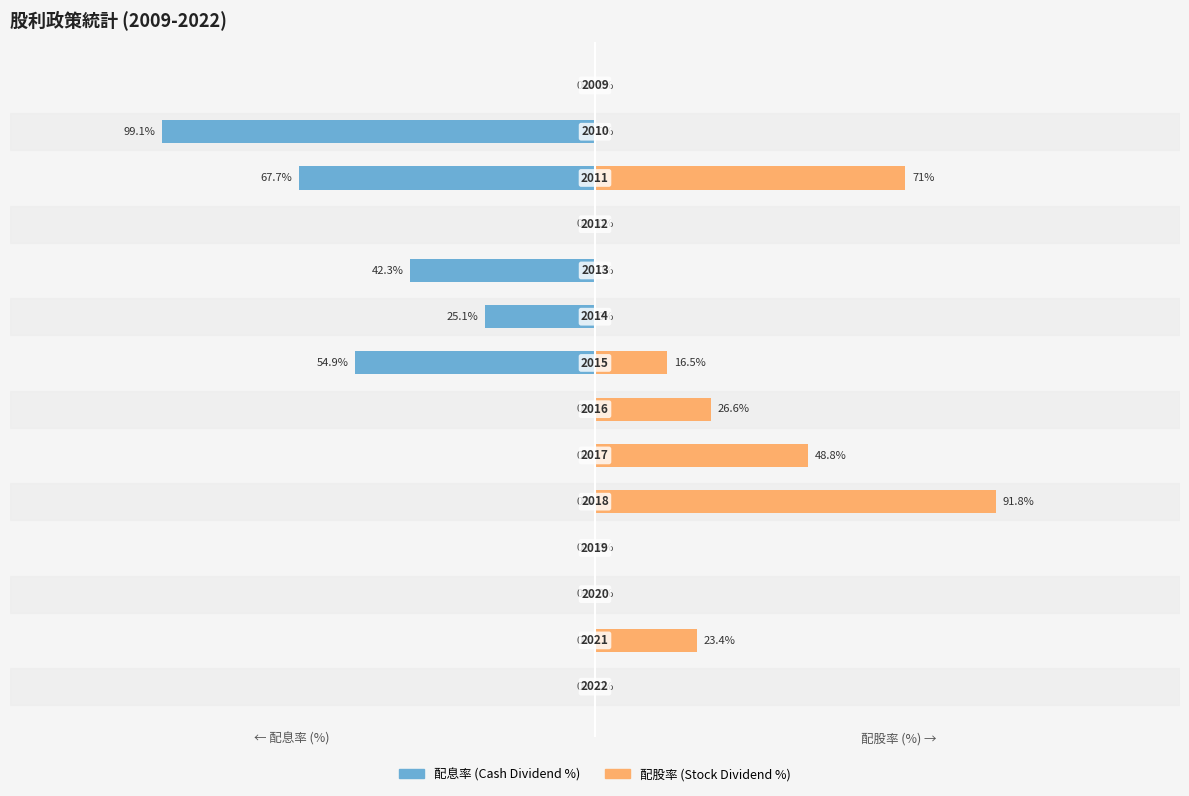

The value of 配股率 (Stock Dividend %) at 0 is 0.0. True or false?

True